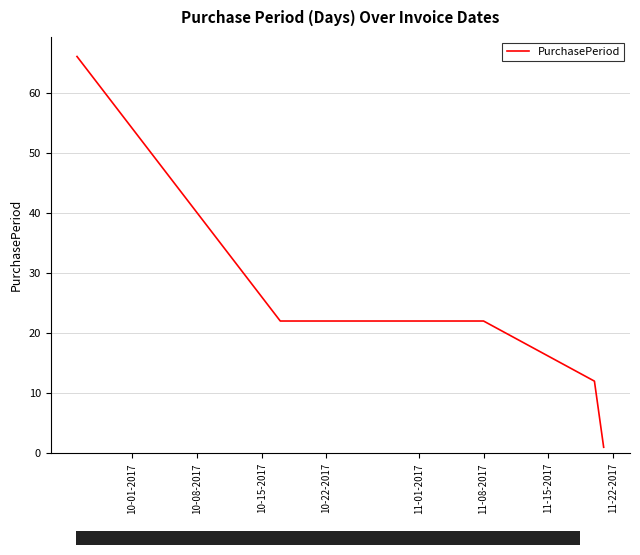

What is the sum of all values?

123